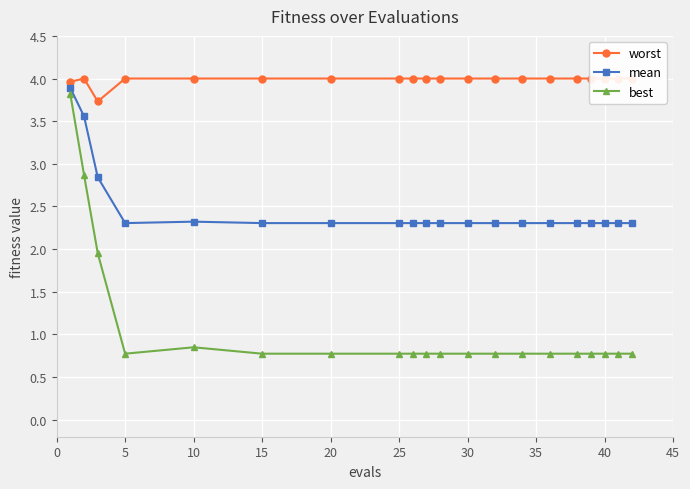

The value of best at 15 is 0.5. True or false?

False